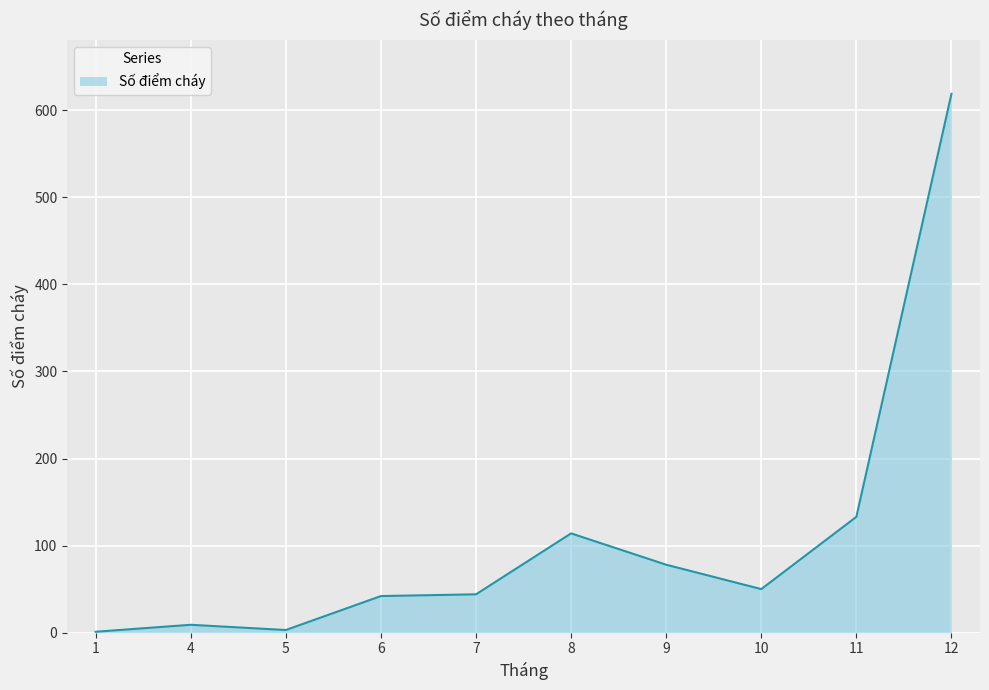

True or false: the data shows 107 at 9.

False